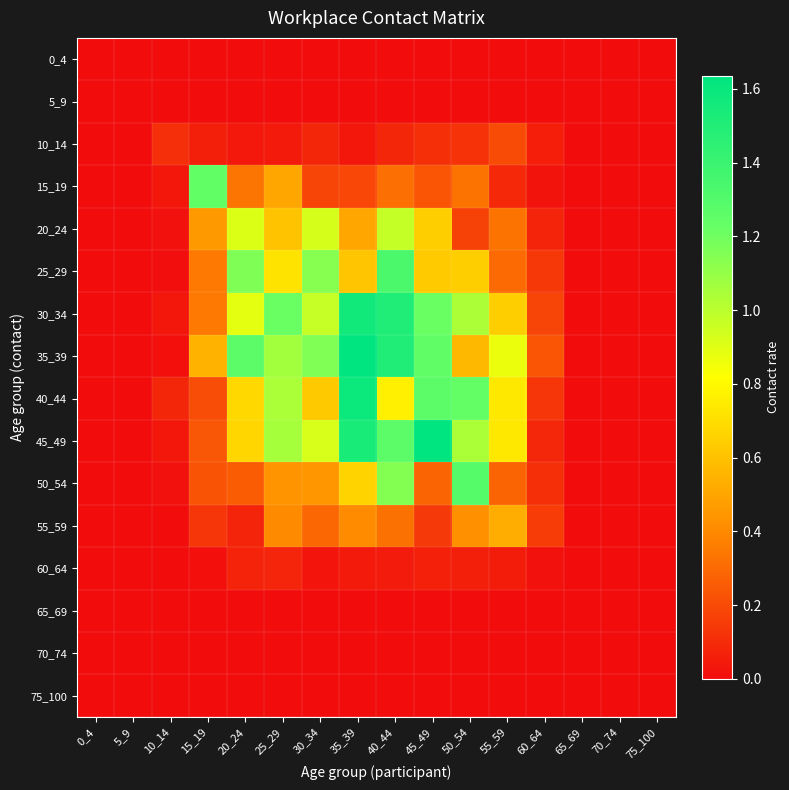

Reading left to right, transcribe all the data shown in this chart.

0_4: 0_4=0.0	5_9=0.0	10_14=0.0	15_19=0.0	20_24=0.0	25_29=0.0	30_34=0.0	35_39=0.0	40_44=0.0	45_49=0.0	50_54=0.0	55_59=0.0	60_64=0.0	65_69=0.0	70_74=0.0	75_100=0.0
5_9: 0_4=0.0	5_9=0.0	10_14=0.0	15_19=0.0	20_24=0.0	25_29=0.0	30_34=0.0	35_39=0.0	40_44=0.0	45_49=0.0	50_54=0.0	55_59=0.0	60_64=0.0	65_69=0.0	70_74=0.0	75_100=0.0
10_14: 0_4=0.0	5_9=0.0	10_14=0.1	15_19=0.1	20_24=0.0	25_29=0.0	30_34=0.1	35_39=0.0	40_44=0.1	45_49=0.1	50_54=0.1	55_59=0.2	60_64=0.1	65_69=0.0	70_74=0.0	75_100=0.0
15_19: 0_4=0.0	5_9=0.0	10_14=0.0	15_19=1.2	20_24=0.3	25_29=0.5	30_34=0.2	35_39=0.2	40_44=0.3	45_49=0.2	50_54=0.3	55_59=0.1	60_64=0.0	65_69=0.0	70_74=0.0	75_100=0.0
20_24: 0_4=0.0	5_9=0.0	10_14=0.0	15_19=0.5	20_24=0.9	25_29=0.6	30_34=0.9	35_39=0.5	40_44=1.0	45_49=0.6	50_54=0.2	55_59=0.3	60_64=0.1	65_69=0.0	70_74=0.0	75_100=0.0
25_29: 0_4=0.0	5_9=0.0	10_14=0.0	15_19=0.4	20_24=1.2	25_29=0.7	30_34=1.1	35_39=0.6	40_44=1.3	45_49=0.6	50_54=0.6	55_59=0.3	60_64=0.1	65_69=0.0	70_74=0.0	75_100=0.0
30_34: 0_4=0.0	5_9=0.0	10_14=0.0	15_19=0.4	20_24=0.9	25_29=1.2	30_34=1.0	35_39=1.6	40_44=1.5	45_49=1.2	50_54=1.0	55_59=0.6	60_64=0.2	65_69=0.0	70_74=0.0	75_100=0.0
35_39: 0_4=0.0	5_9=0.0	10_14=0.0	15_19=0.5	20_24=1.3	25_29=1.1	30_34=1.2	35_39=1.6	40_44=1.5	45_49=1.2	50_54=0.6	55_59=0.9	60_64=0.2	65_69=0.0	70_74=0.0	75_100=0.0
40_44: 0_4=0.0	5_9=0.0	10_14=0.1	15_19=0.2	20_24=0.7	25_29=1.0	30_34=0.6	35_39=1.6	40_44=0.8	45_49=1.3	50_54=1.2	55_59=0.7	60_64=0.1	65_69=0.0	70_74=0.0	75_100=0.0
45_49: 0_4=0.0	5_9=0.0	10_14=0.0	15_19=0.2	20_24=0.7	25_29=1.1	30_34=0.9	35_39=1.5	40_44=1.3	45_49=1.6	50_54=1.0	55_59=0.7	60_64=0.1	65_69=0.0	70_74=0.0	75_100=0.0
50_54: 0_4=0.0	5_9=0.0	10_14=0.0	15_19=0.2	20_24=0.3	25_29=0.4	30_34=0.4	35_39=0.7	40_44=1.1	45_49=0.3	50_54=1.3	55_59=0.3	60_64=0.1	65_69=0.0	70_74=0.0	75_100=0.0
55_59: 0_4=0.0	5_9=0.0	10_14=0.0	15_19=0.1	20_24=0.1	25_29=0.4	30_34=0.3	35_39=0.4	40_44=0.3	45_49=0.1	50_54=0.4	55_59=0.5	60_64=0.2	65_69=0.0	70_74=0.0	75_100=0.0
60_64: 0_4=0.0	5_9=0.0	10_14=0.0	15_19=0.0	20_24=0.1	25_29=0.1	30_34=0.0	35_39=0.0	40_44=0.1	45_49=0.1	50_54=0.1	55_59=0.1	60_64=0.0	65_69=0.0	70_74=0.0	75_100=0.0
65_69: 0_4=0.0	5_9=0.0	10_14=0.0	15_19=0.0	20_24=0.0	25_29=0.0	30_34=0.0	35_39=0.0	40_44=0.0	45_49=0.0	50_54=0.0	55_59=0.0	60_64=0.0	65_69=0.0	70_74=0.0	75_100=0.0
70_74: 0_4=0.0	5_9=0.0	10_14=0.0	15_19=0.0	20_24=0.0	25_29=0.0	30_34=0.0	35_39=0.0	40_44=0.0	45_49=0.0	50_54=0.0	55_59=0.0	60_64=0.0	65_69=0.0	70_74=0.0	75_100=0.0
75_100: 0_4=0.0	5_9=0.0	10_14=0.0	15_19=0.0	20_24=0.0	25_29=0.0	30_34=0.0	35_39=0.0	40_44=0.0	45_49=0.0	50_54=0.0	55_59=0.0	60_64=0.0	65_69=0.0	70_74=0.0	75_100=0.0